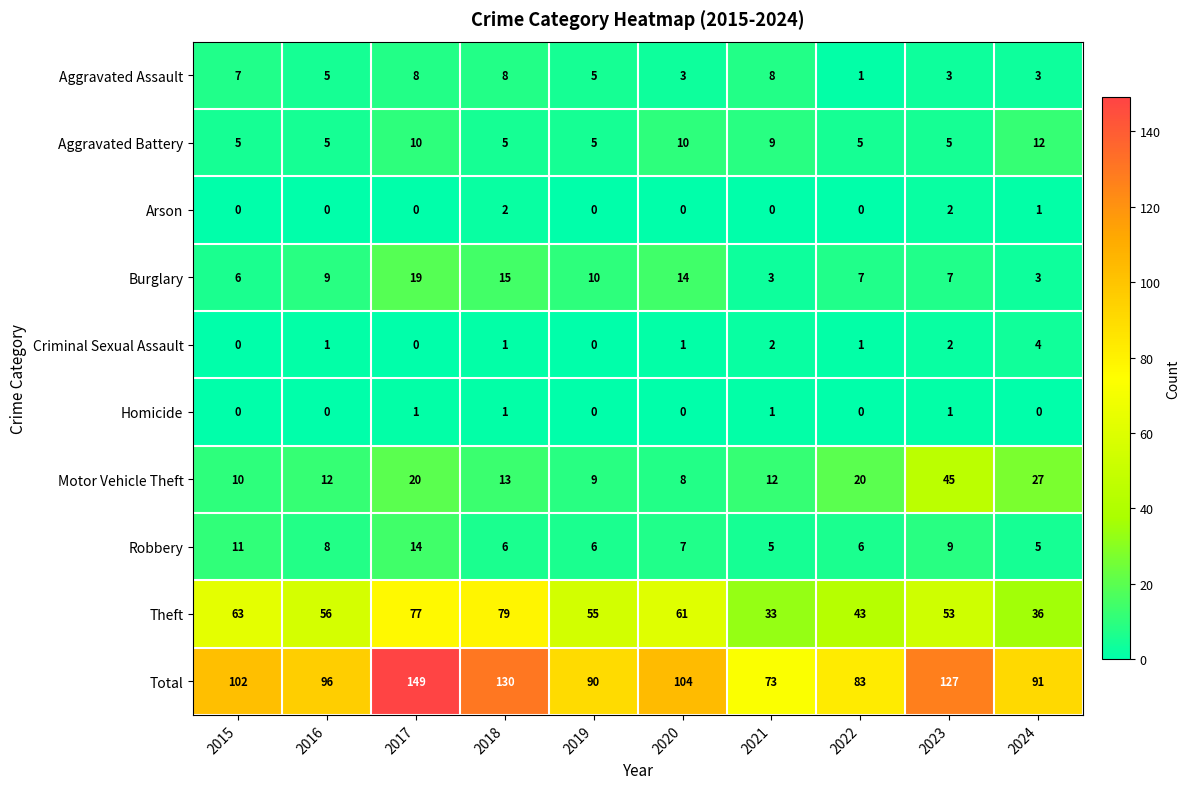

Which category has the highest value in the Motor Vehicle Theft series?

2023